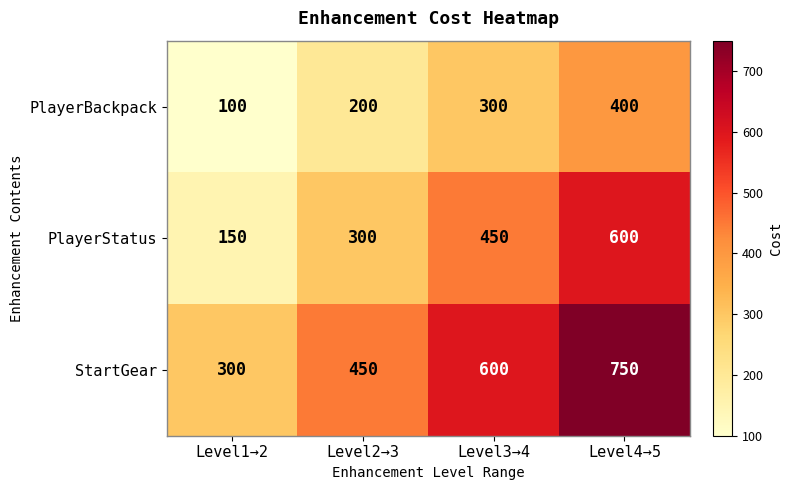

Where is PlayerStatus nearest to the value 375?

Level2→3